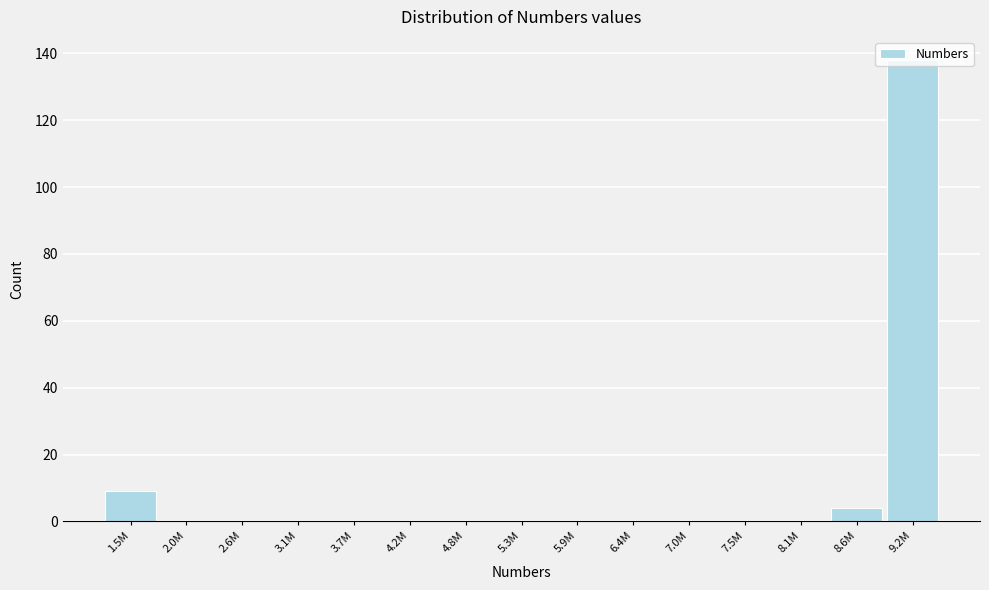

At which label is the value closest to 69?

1.5M